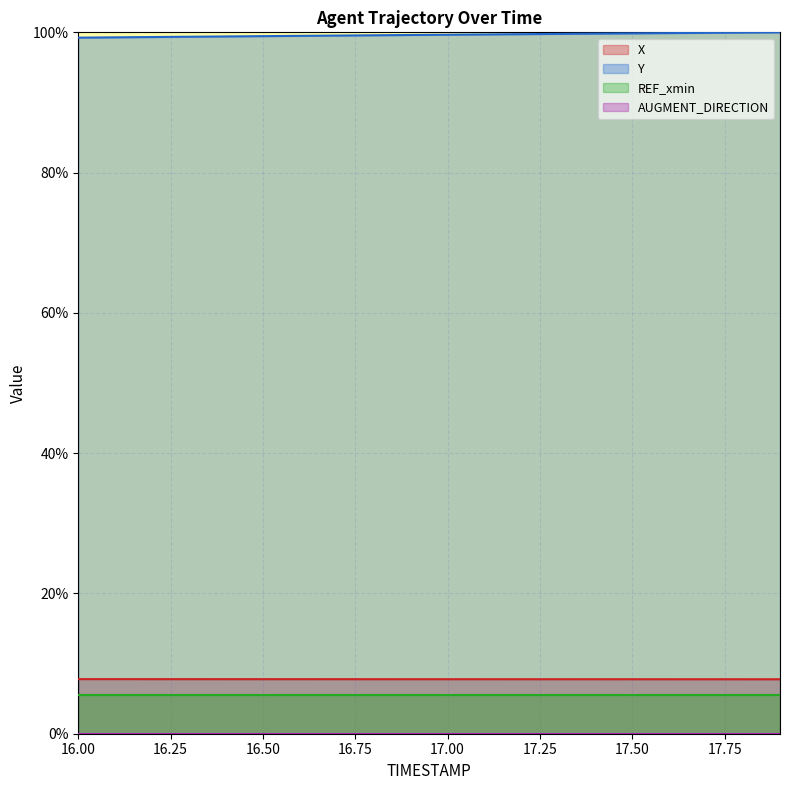

What is the average value of the X series?

0.1